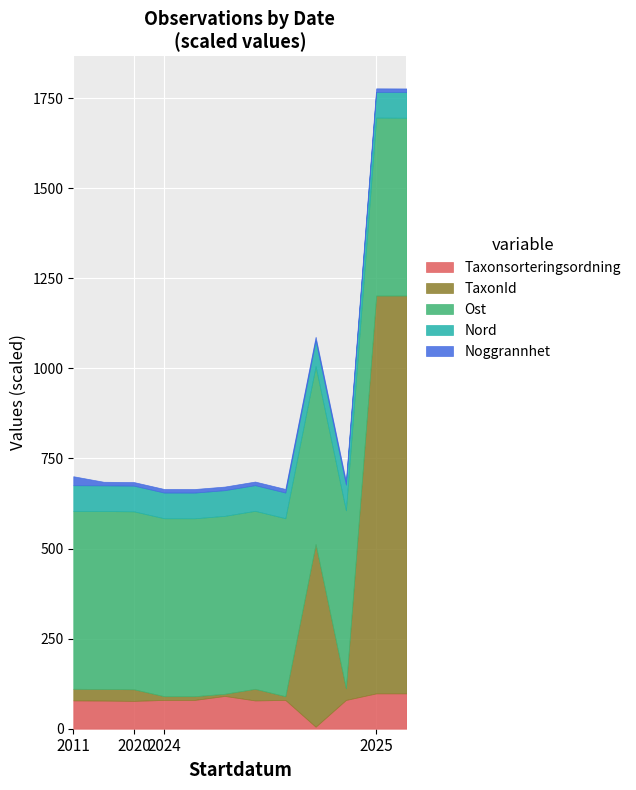

In Ost, how many points are lower than both neighbors (excluding endpoints)?

2